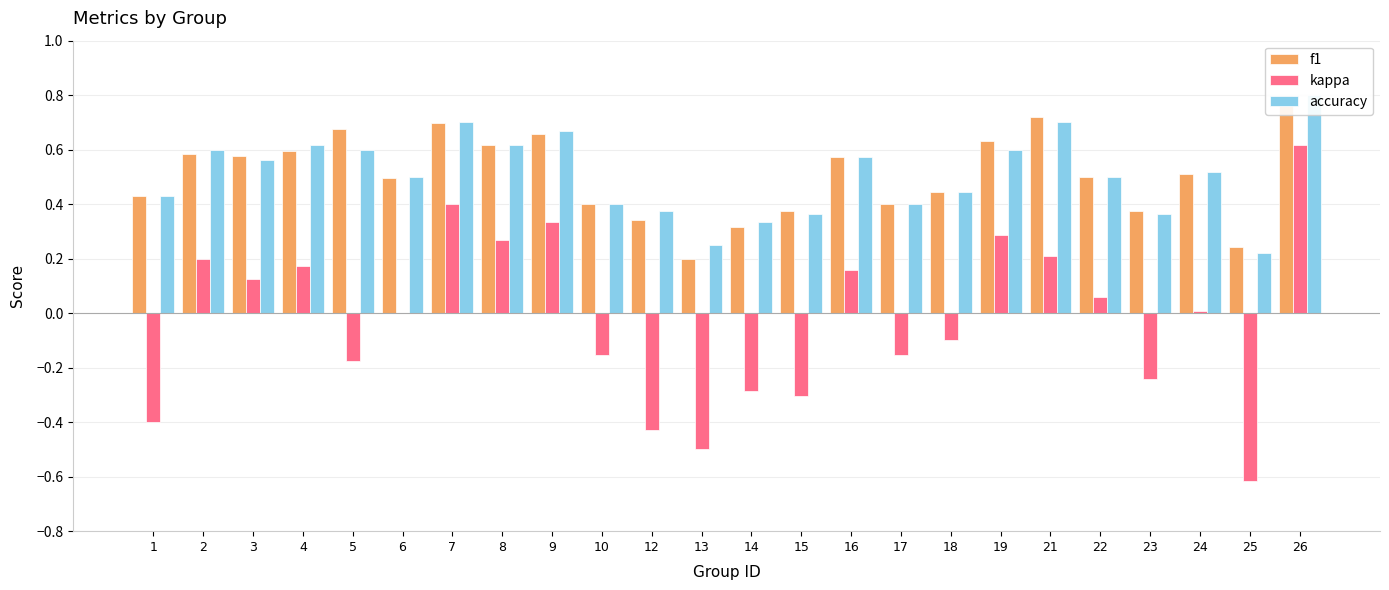

True or false: f1 has a value of 0.3 at 12.

True